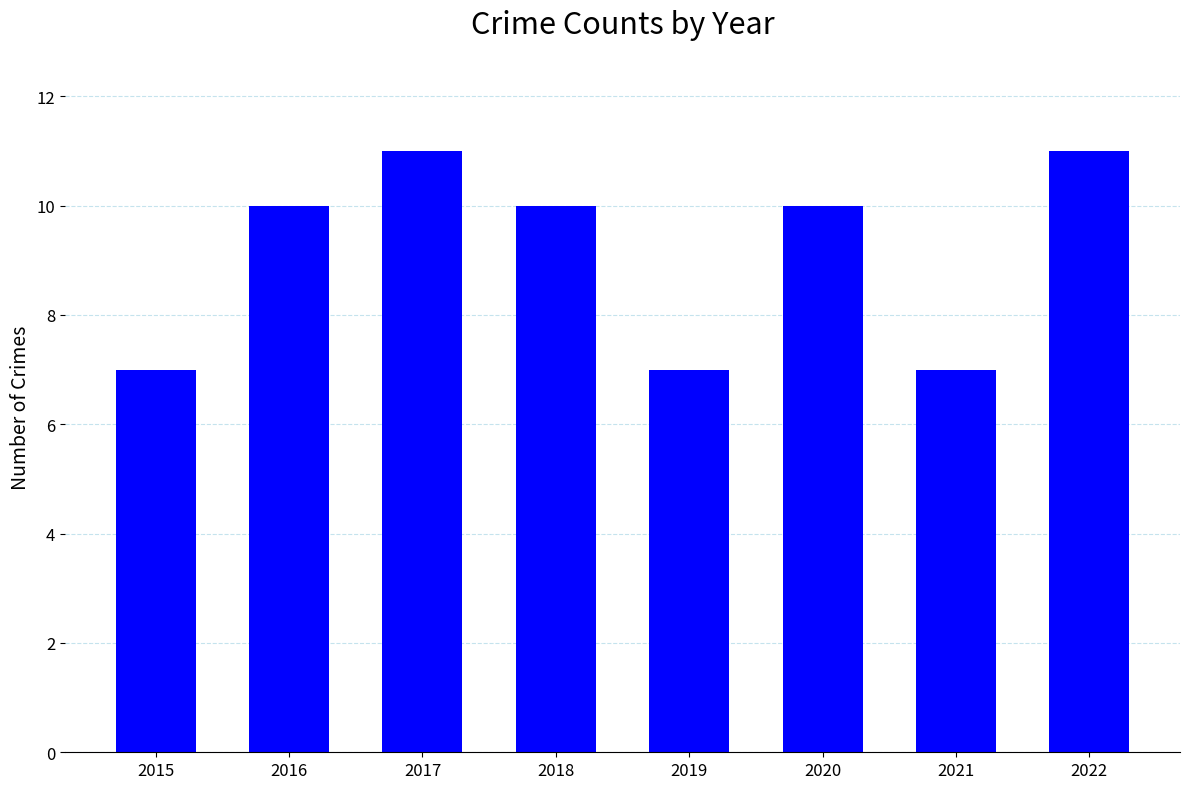

How many data points does each series have?

8